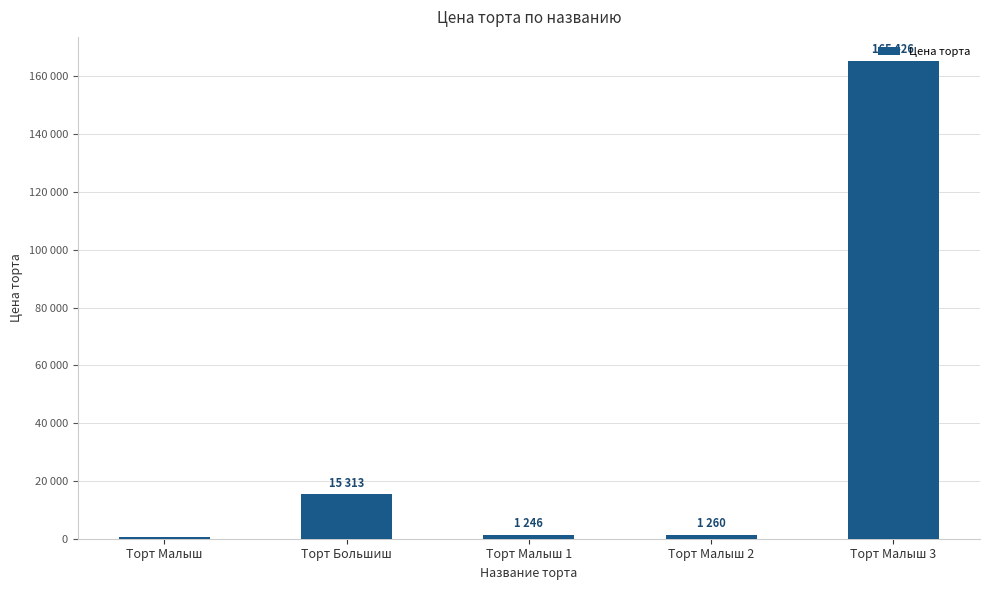

Approximately how many times larger is the value at Торт Малыш 2 compared to Торт Малыш?

2.7